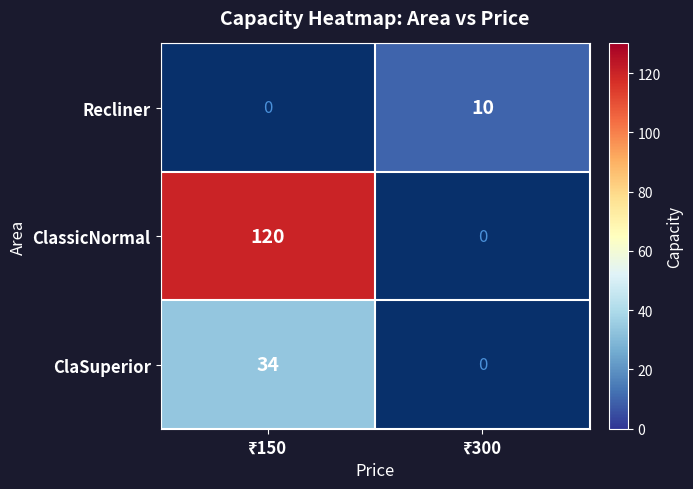

What is the maximum value for ClaSuperior?

34.0